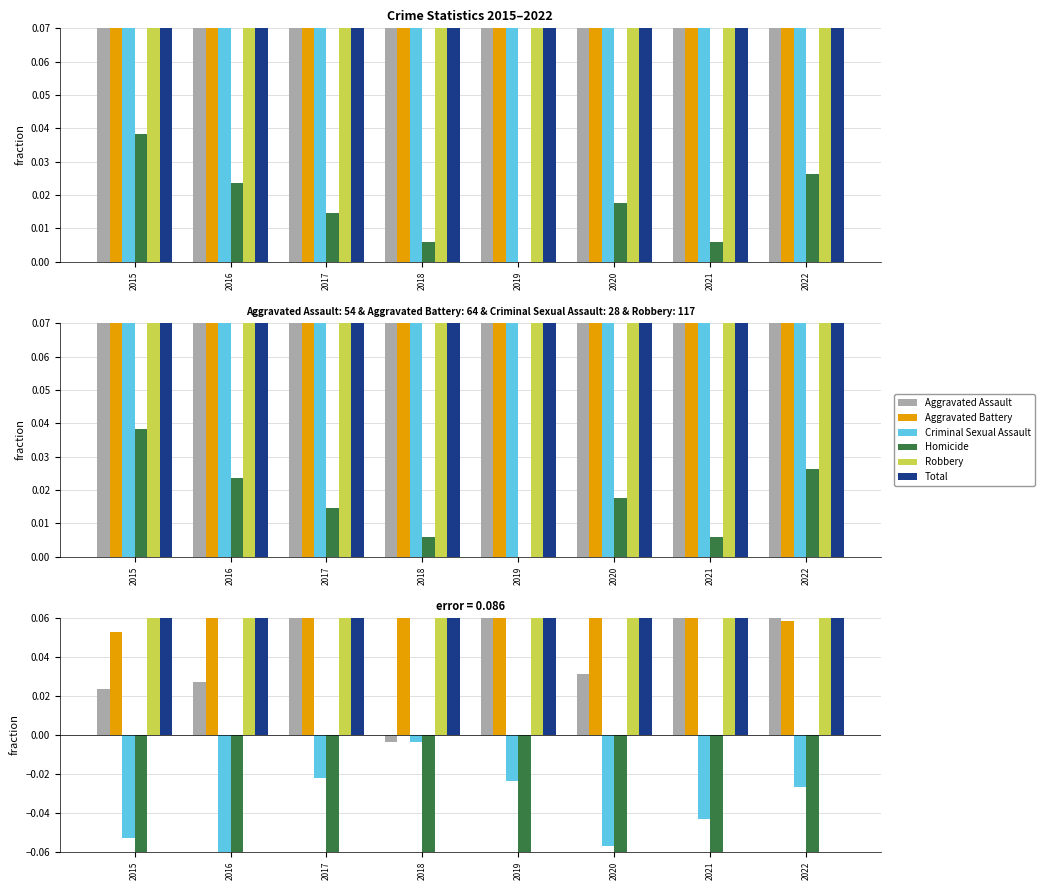

Is it true that Homicide equals -0.2 at 2022?

False